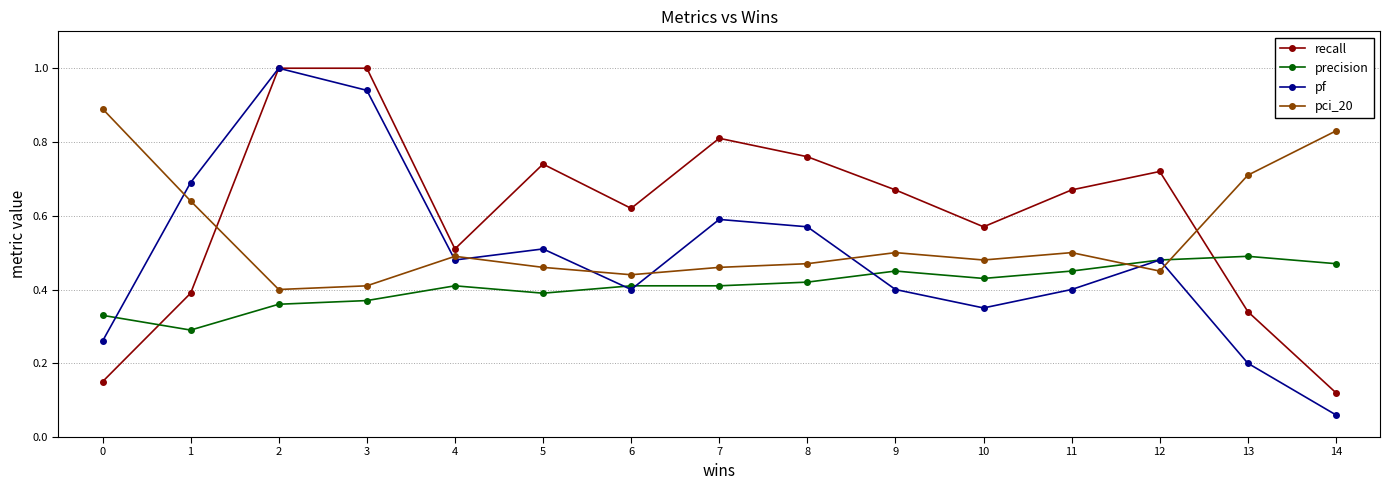

What is the sum of the recall values at 10 and 3?

1.6